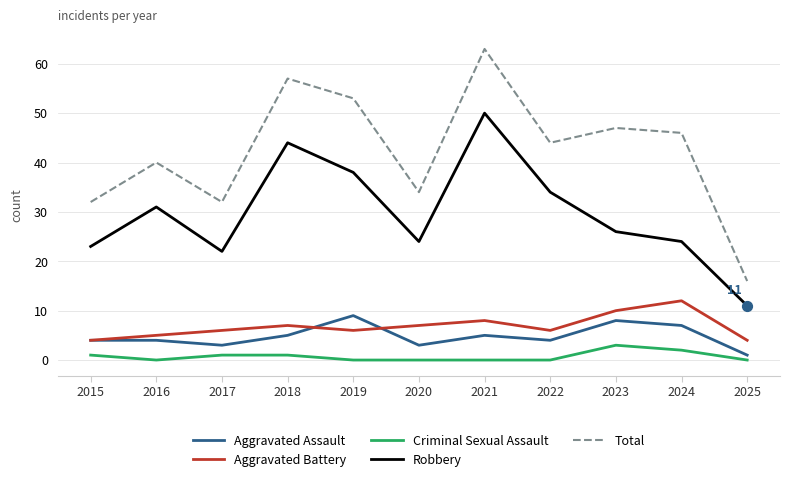

Which series has the largest total across all categories?

Total